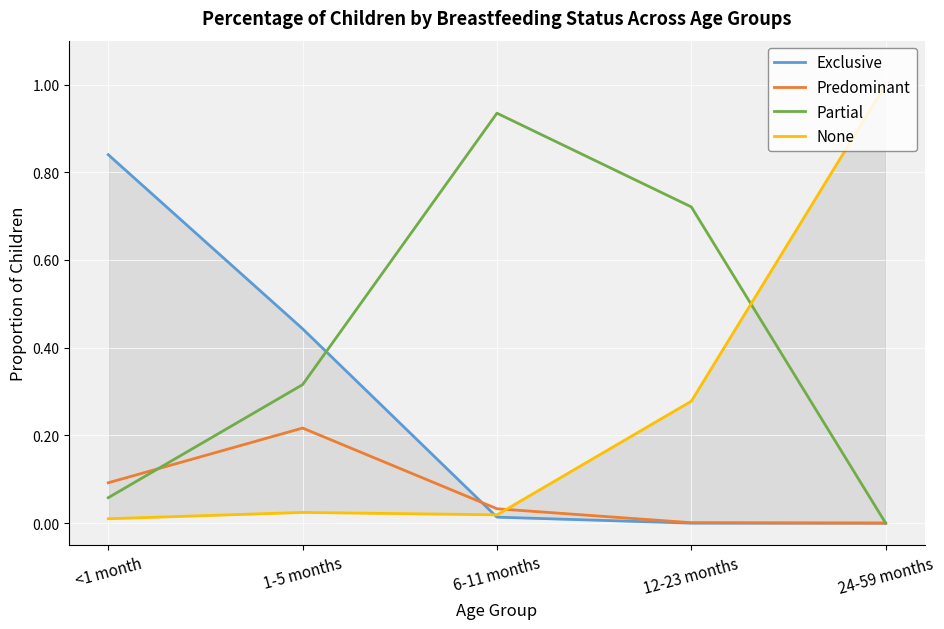

The value of None at 24-59 months is 0.5. True or false?

False